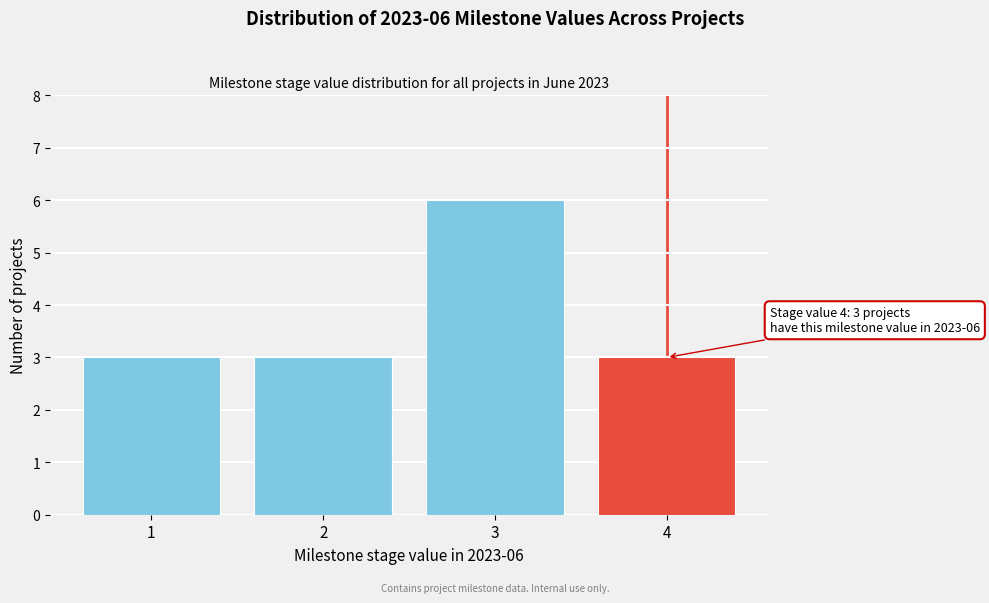

Reading right to left, transcribe all the data shown in this chart.

4=3	3=6	2=3	1=3